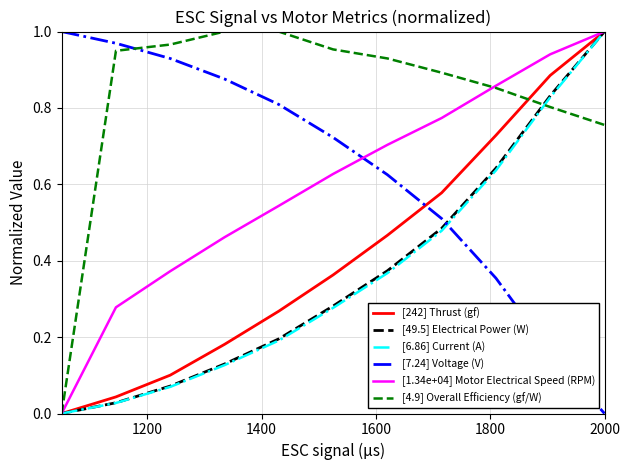

Count the number of categories in the chart.

11